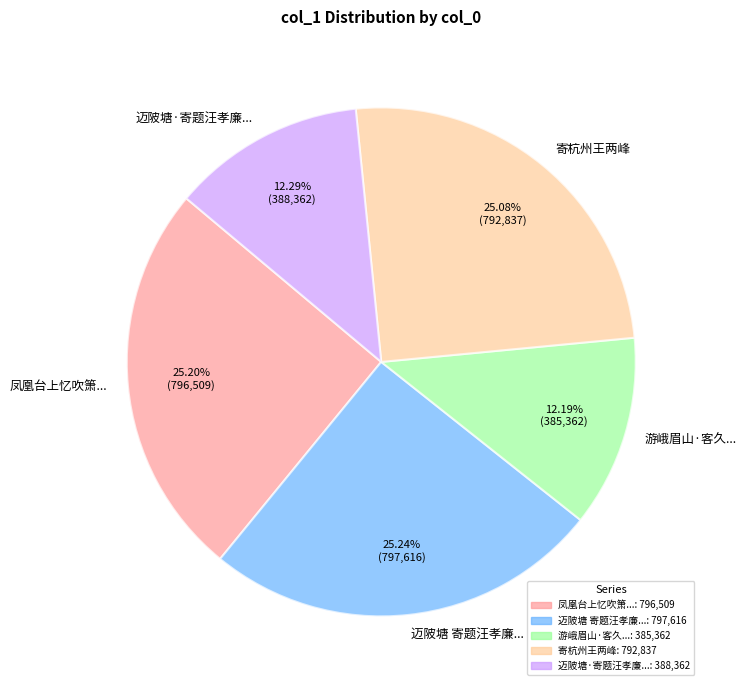

To the nearest percent, what is the average slice percentage?

20%